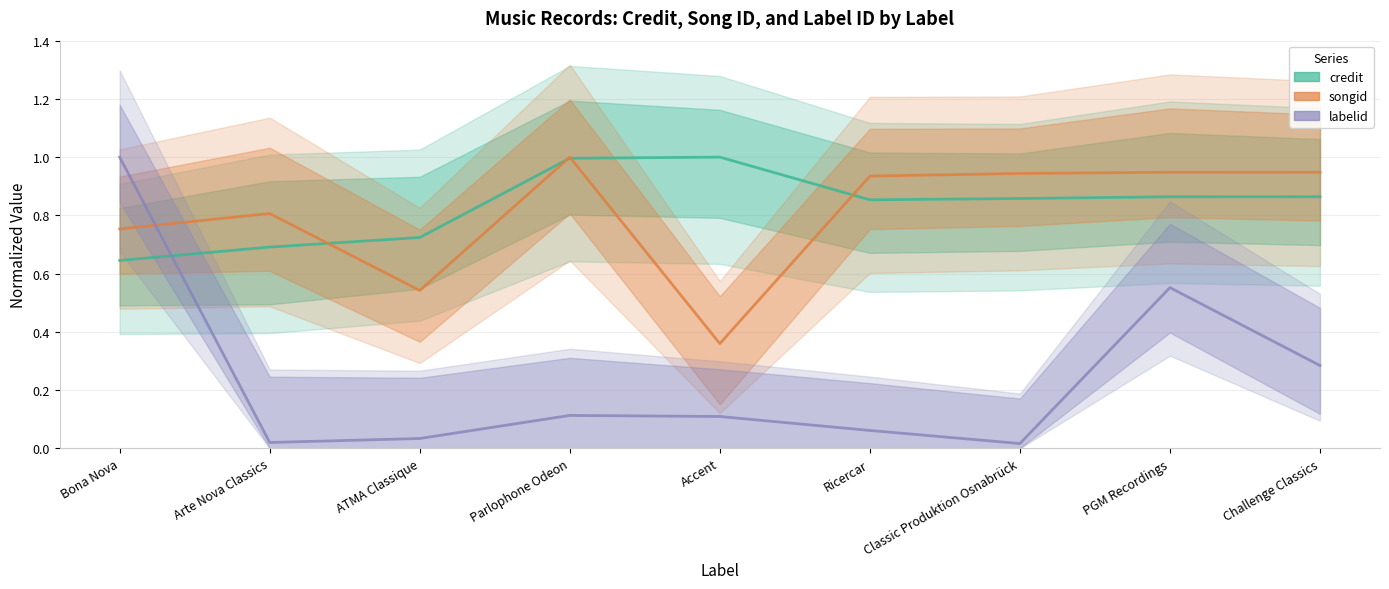

At which category is the sum across all series the highest?

Bona Nova